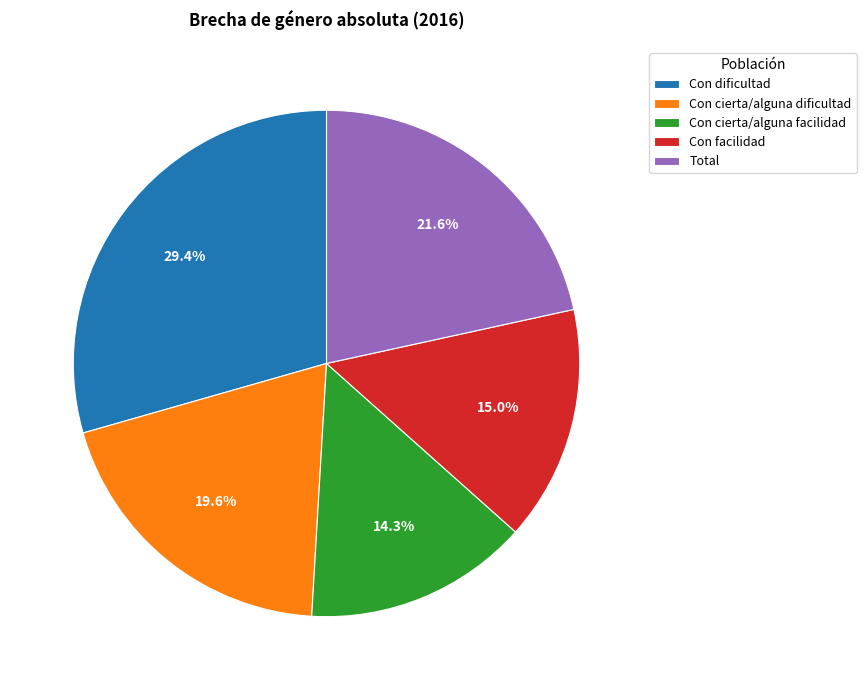

To the nearest percent, what percentage of the pie is Con cierta/alguna facilidad?

14%